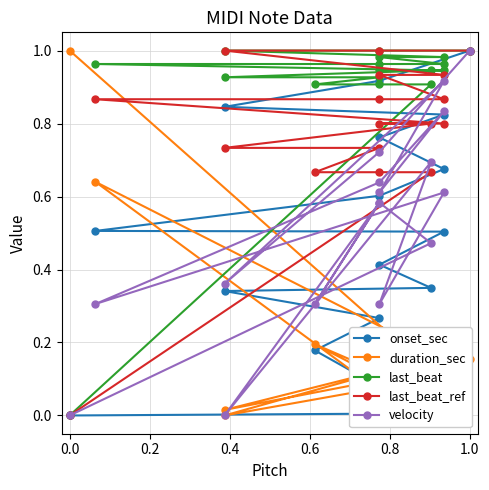

Which series has the largest total across all categories?

last_beat